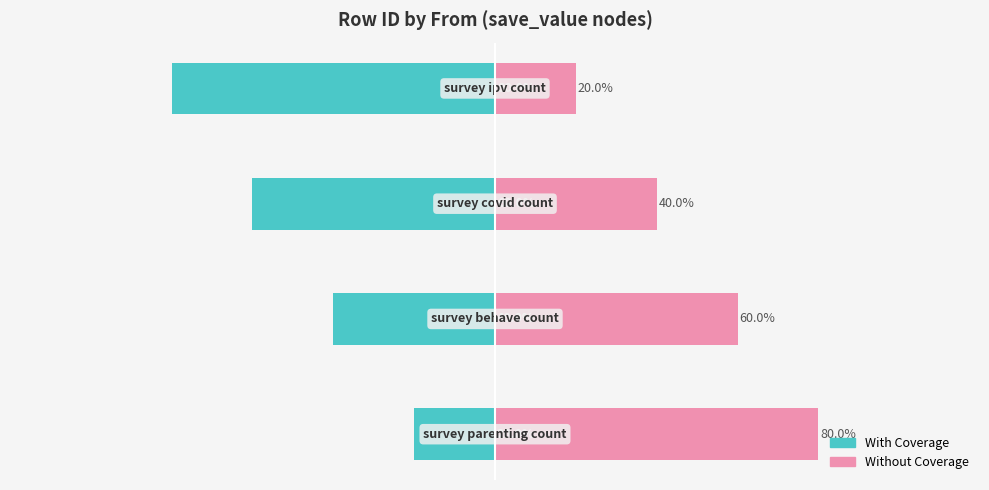

Reading right to left, transcribe all the data shown in this chart.

With Coverage: 0=-80	−50=-60	−100=-40	−150=-20
Without Coverage: 0=20	−50=40	−100=60	−150=80